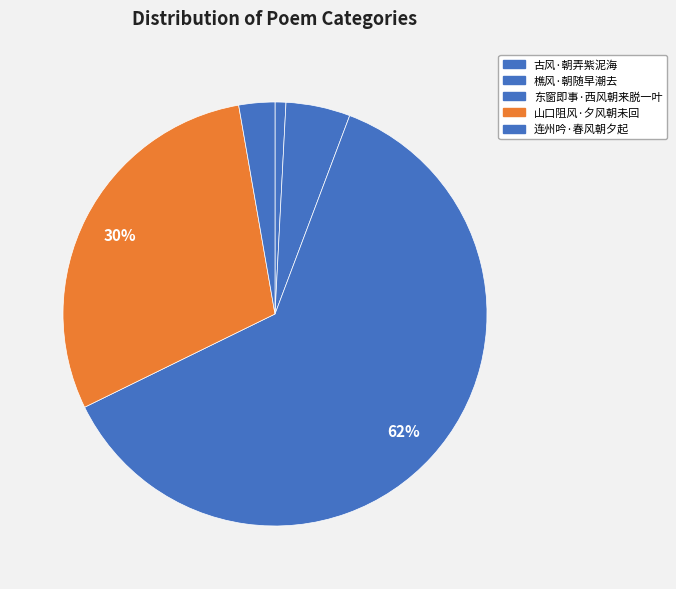

Count the number of slices in the pie.

5